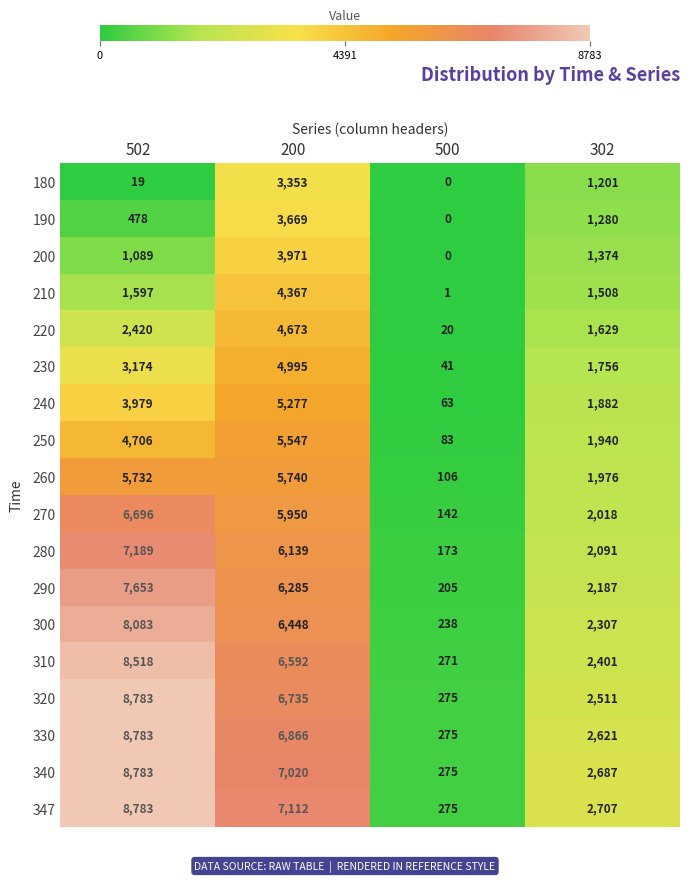

Is it true that 180 equals 19 at 502?

True